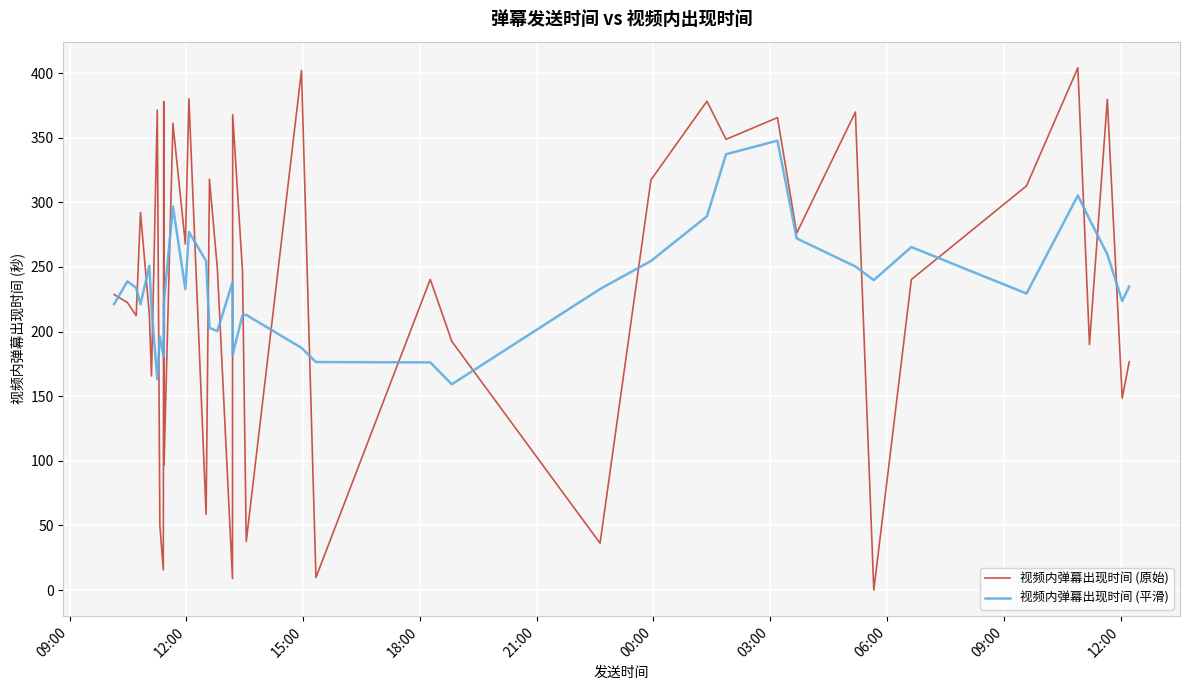

How many lines are shown in the chart?

2